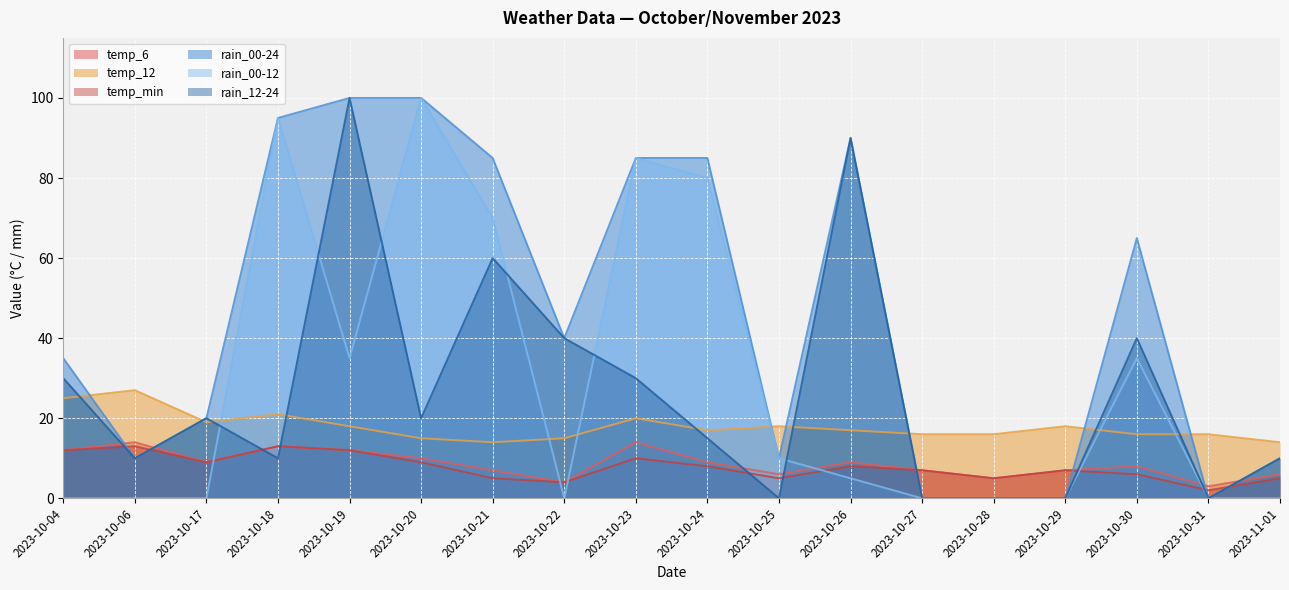

What is the average value of the rain_12-24 series?

26